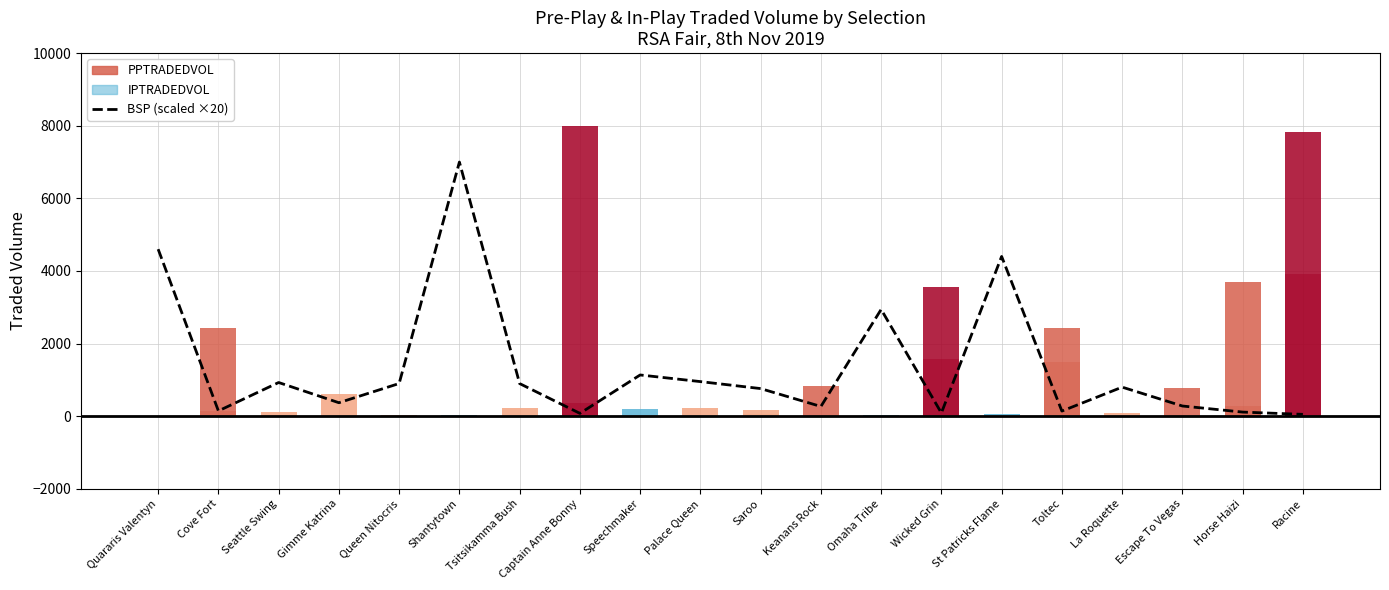

At which label is the value closest to 3525?

Omaha Tribe